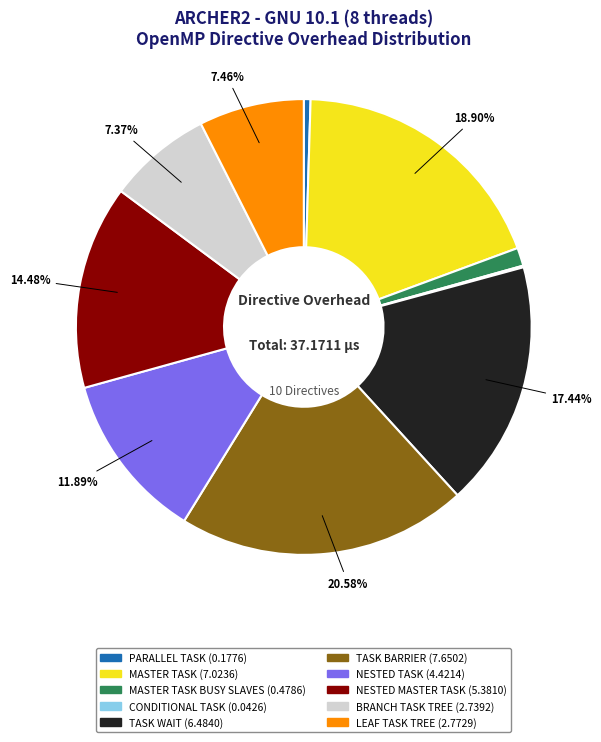

Is there any slice that represents more than half of the pie?

No